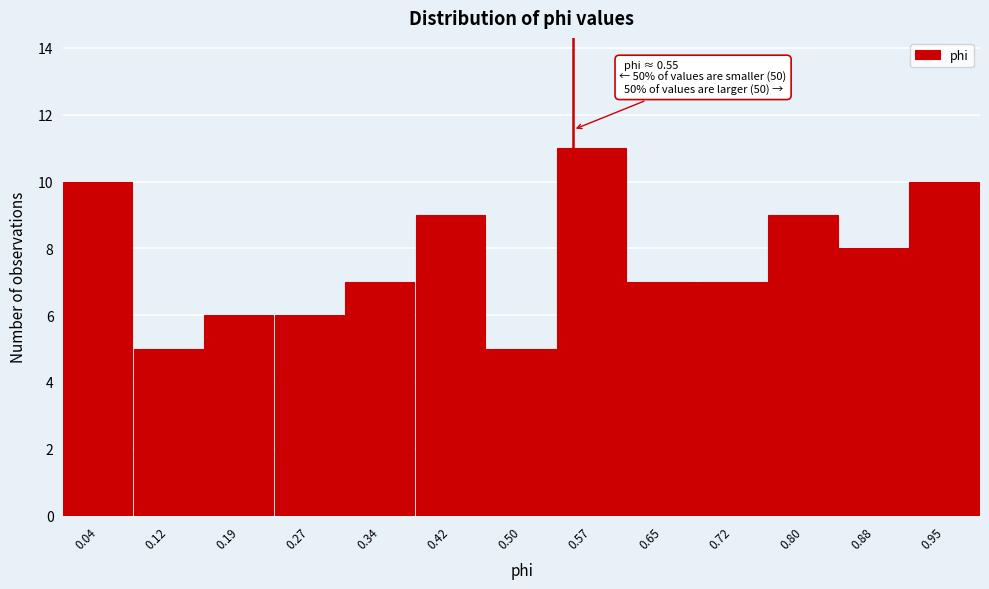

Which range on the x-axis has the tallest bar?

0.53 to 0.61